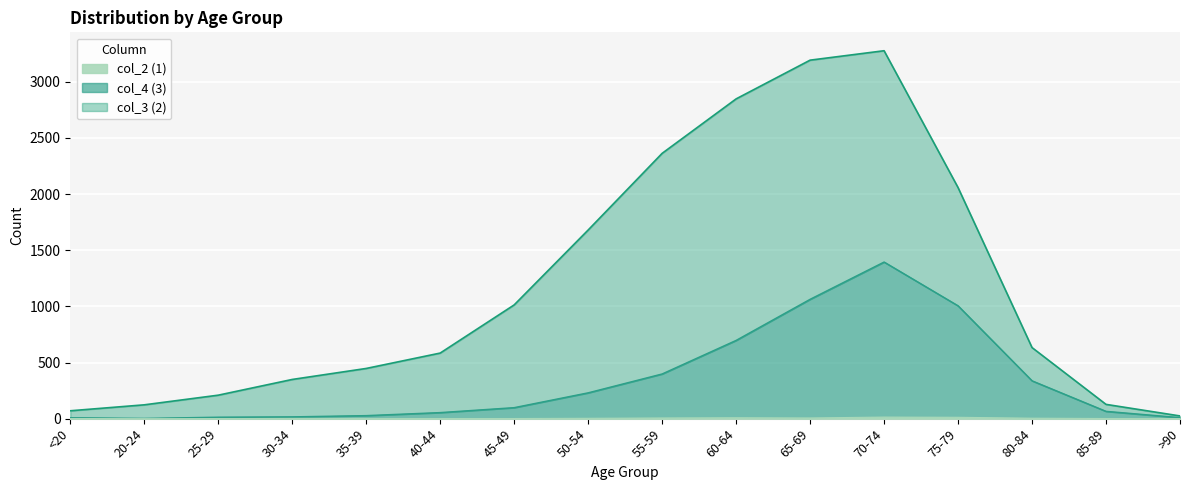

True or false: col_2 (1) and col_4 (3) intersect in this chart.

False